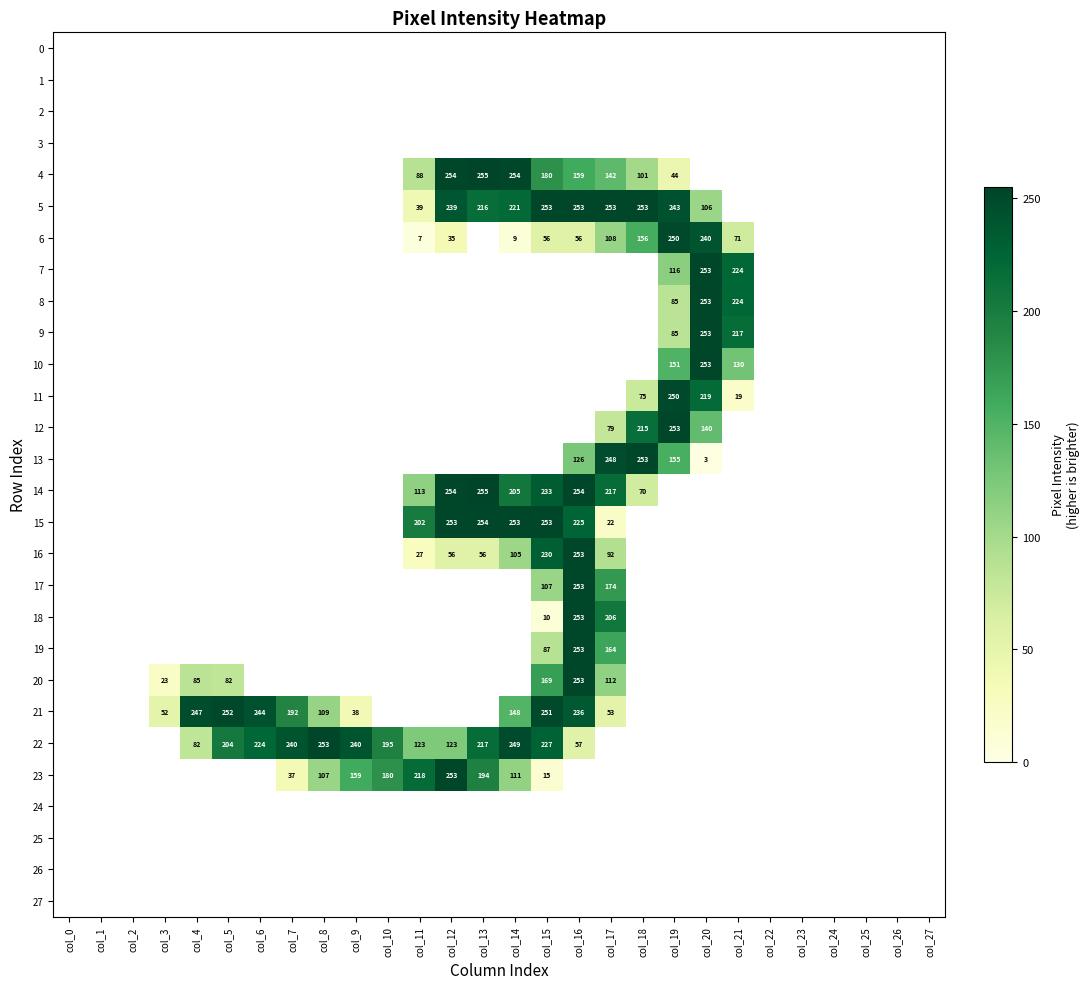

The 5 series shows 106 at col_20. True or false?

True